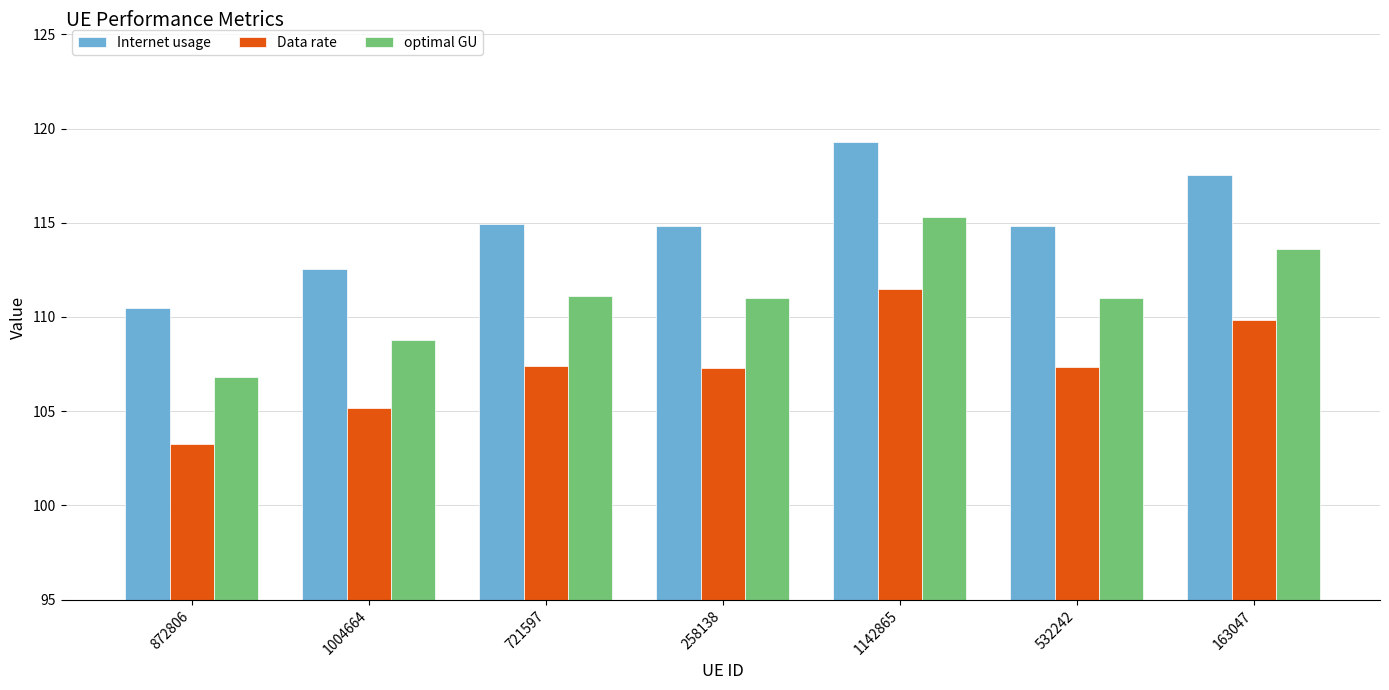

Is the value of optimal GU at 163047 greater than the value of Internet usage at 532242?

No